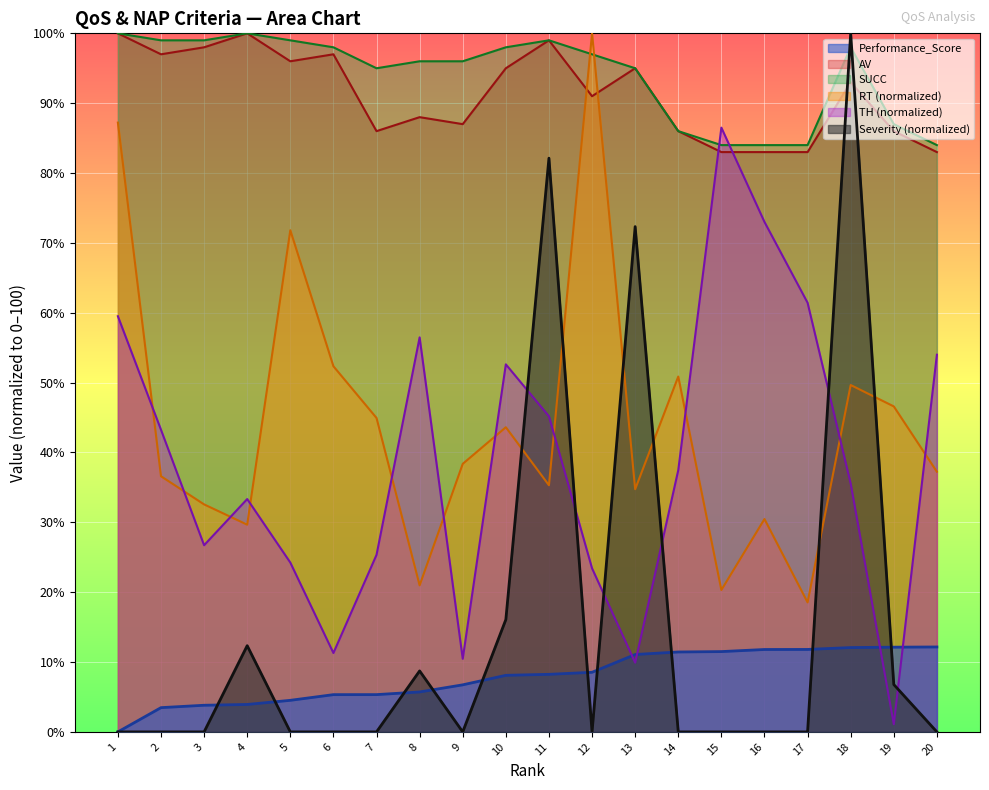

Reading right to left, transcribe all the data shown in this chart.

Performance_Score: 12.2	12.1	12.1	11.8	11.8	11.5	11.4	11.1	8.5	8.2	8.1	6.7	5.7	5.3	5.3	4.5	3.9	3.8	3.5	0.0
RT: 37.2	46.6	49.7	18.5	30.5	20.3	50.9	34.7	100.0	35.3	43.6	38.4	21.0	44.9	52.3	71.8	29.7	32.6	36.6	87.2
TH: 54.0	1.1	35.5	61.4	73.0	86.5	37.5	9.9	23.4	45.2	52.6	10.5	56.5	25.3	11.3	24.2	33.3	26.7	43.3	59.5
Severity: 0.0	6.8	100.0	0.0	0.0	0.0	0.0	72.3	0.0	82.1	16.1	0.0	8.7	0.0	0.0	0.0	12.3	0.0	0.0	0.0
AV: 83.0	86.0	93.0	83.0	83.0	83.0	86.0	95.0	91.0	99.0	95.0	87.0	88.0	86.0	97.0	96.0	100.0	98.0	97.0	100.0
SUCC: 84.0	87.0	98.0	84.0	84.0	84.0	86.0	95.0	97.0	99.0	98.0	96.0	96.0	95.0	98.0	99.0	100.0	99.0	99.0	100.0